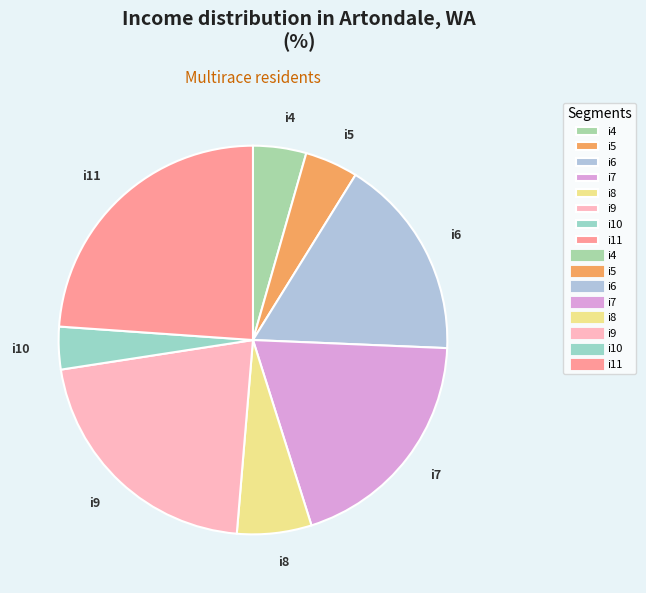

Approximately how many times larger is the value at i7 compared to i4?

4.4